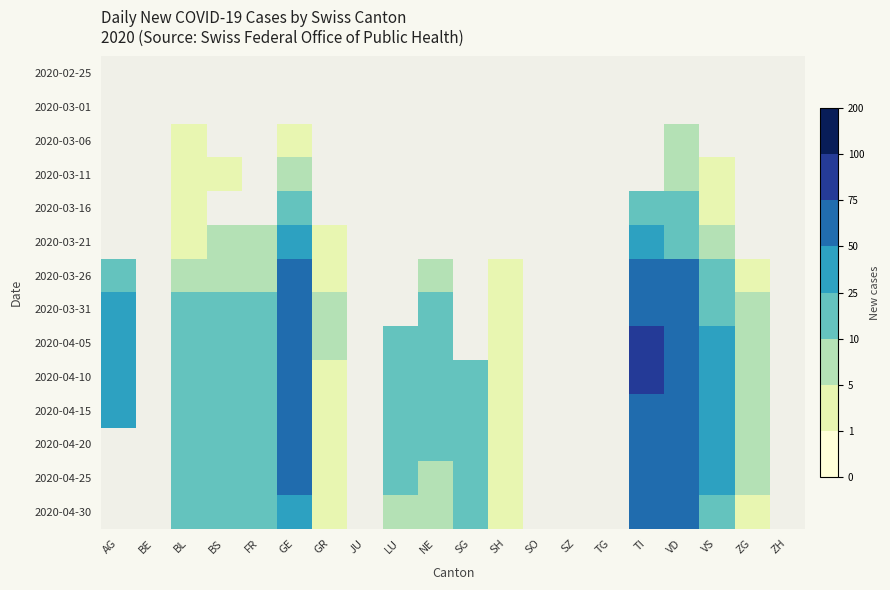

List the series in order of their peak value, highest first.

2020-04-05, 2020-04-10, 2020-03-31, 2020-04-15, 2020-04-20, 2020-03-26, 2020-04-25, 2020-04-30, 2020-03-21, 2020-03-16, 2020-03-11, 2020-03-06, 2020-02-25, 2020-03-01